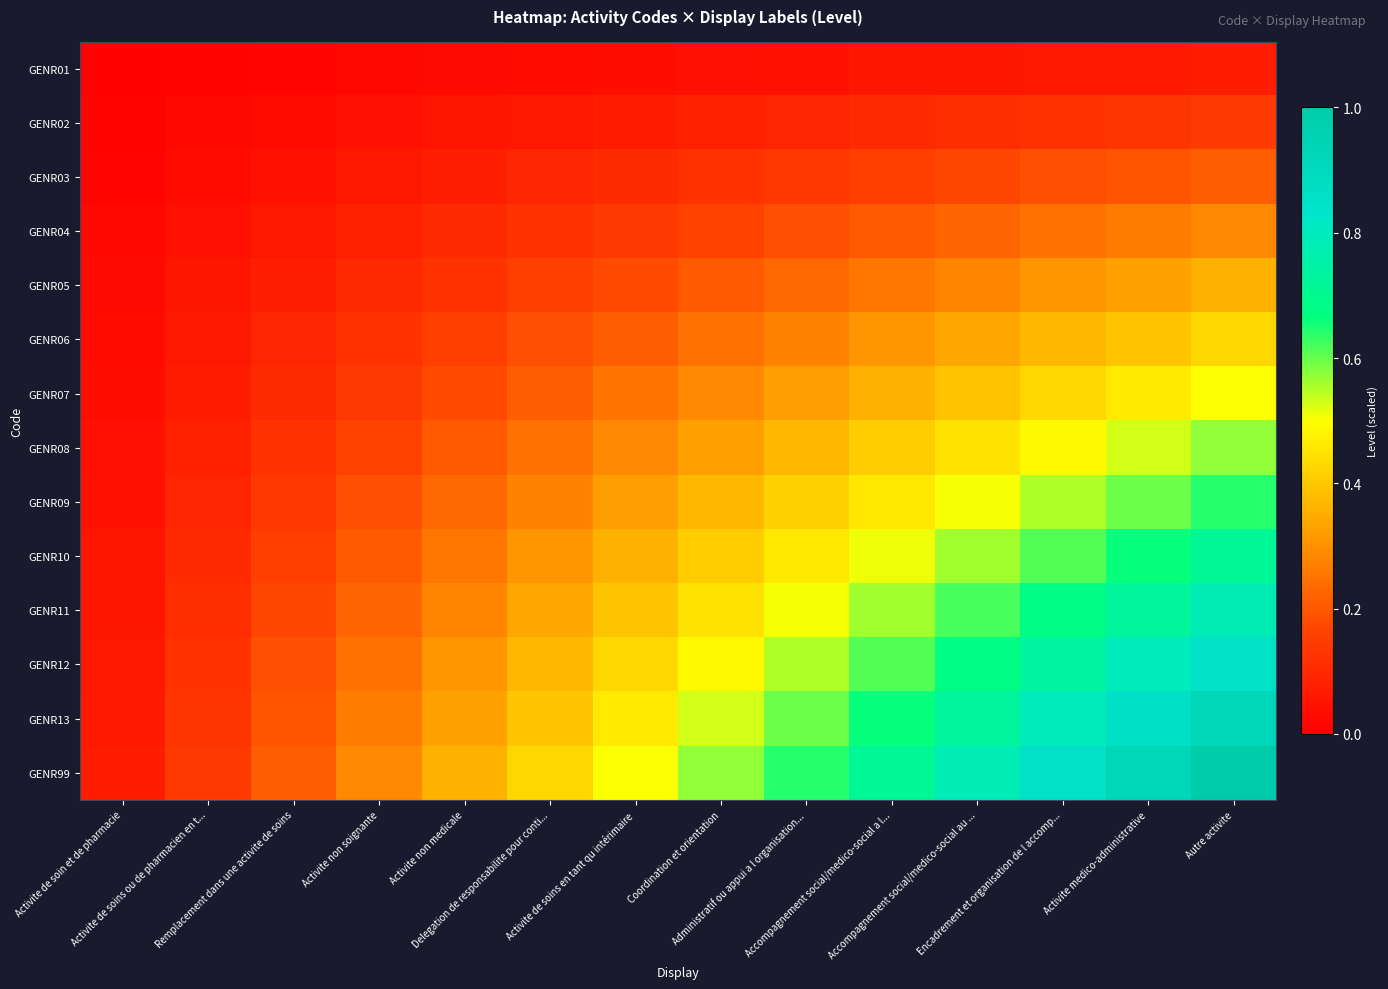

Which series has the widest spread of values?

GENR99